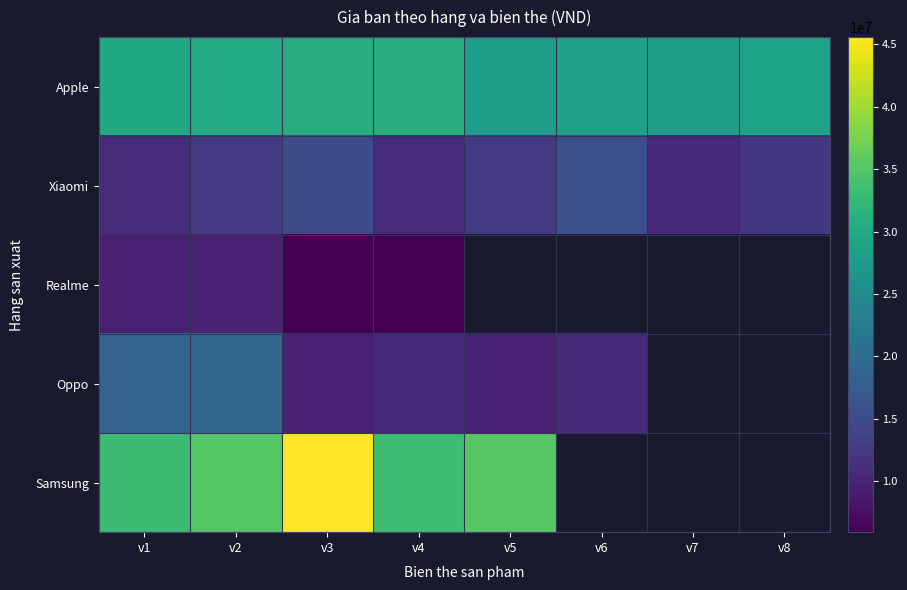

Rank the series by their maximum value, from highest to lowest.

Samsung, Apple, Oppo, Xiaomi, Realme